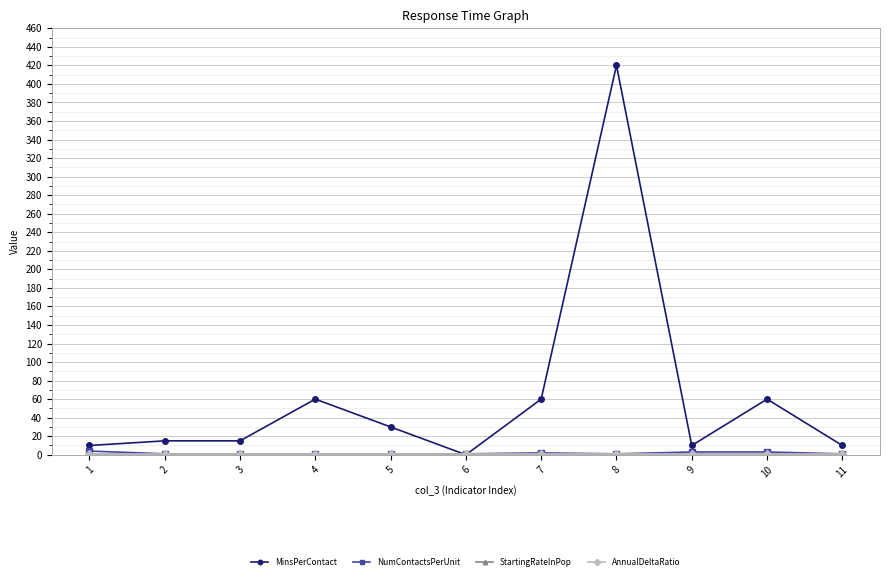

At which category is the sum across all series the highest?

8